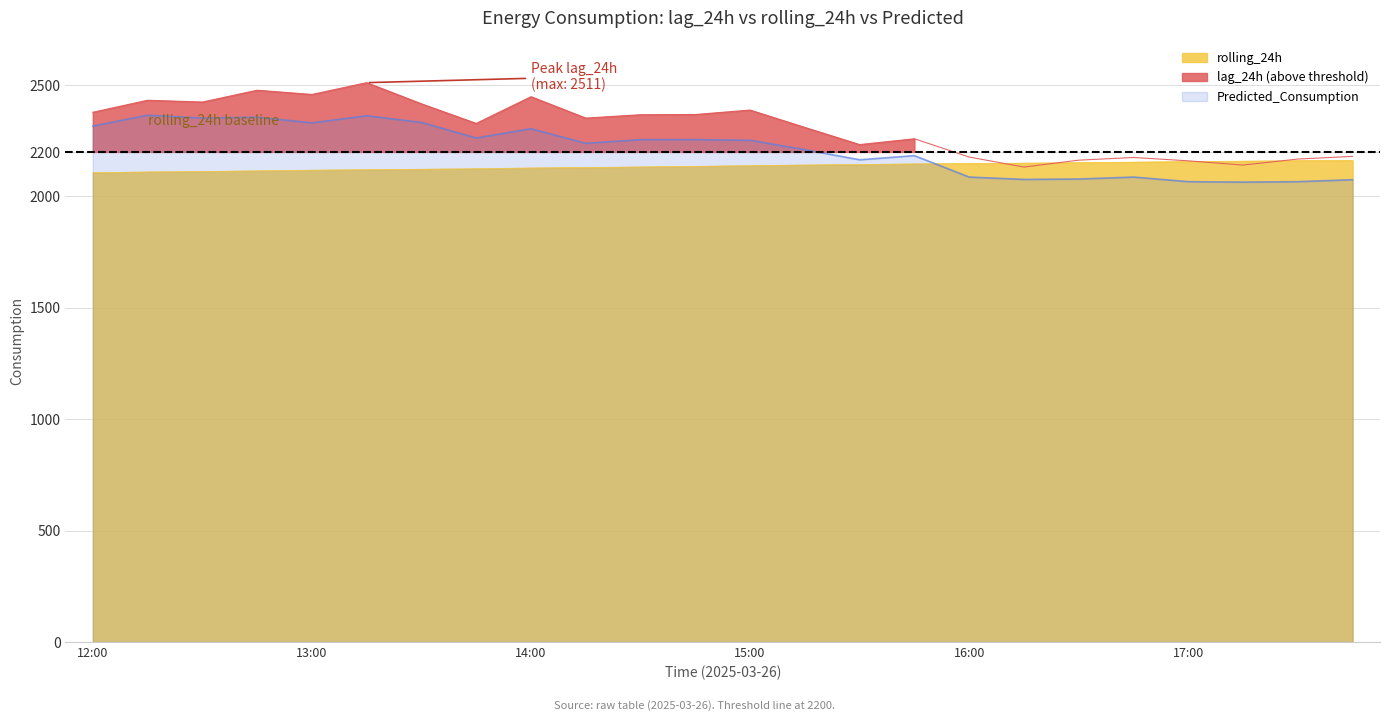

At how many categories does at least one series exceed 2115?

24